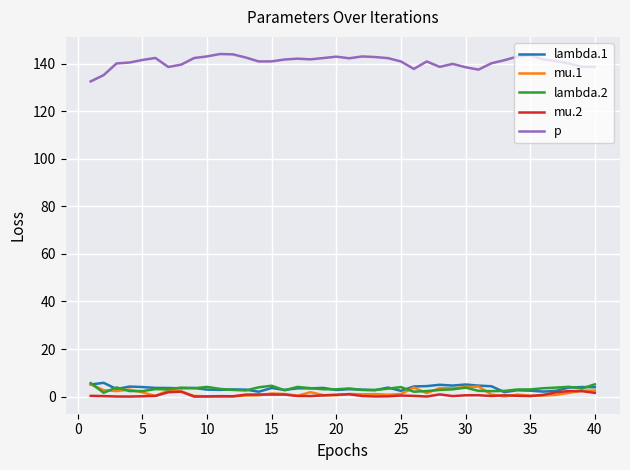

True or false: mu.2 has more than 1 interior local peaks.

True